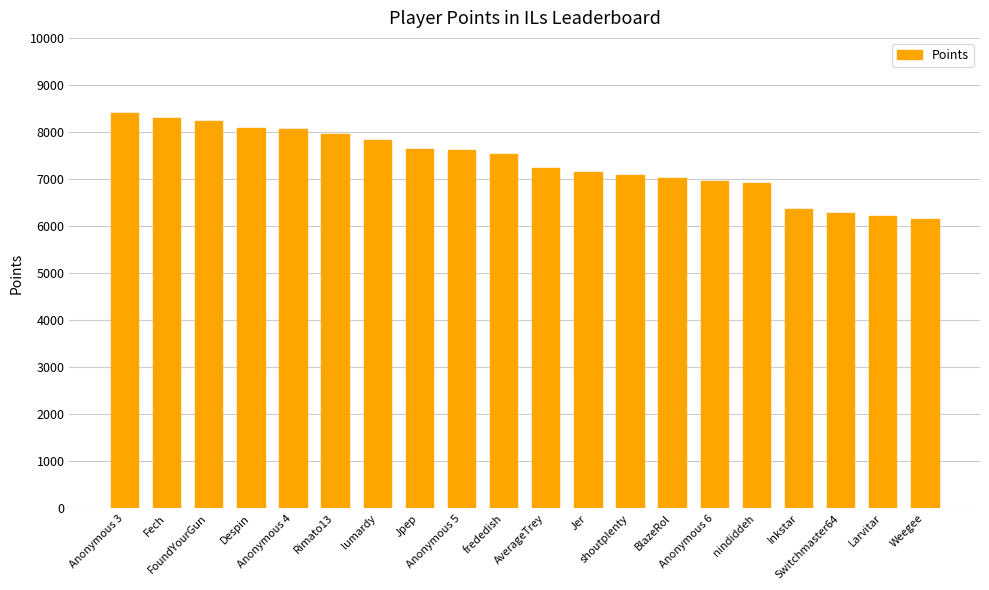

Between Inkstar and Anonymous 5, which is larger?

Anonymous 5